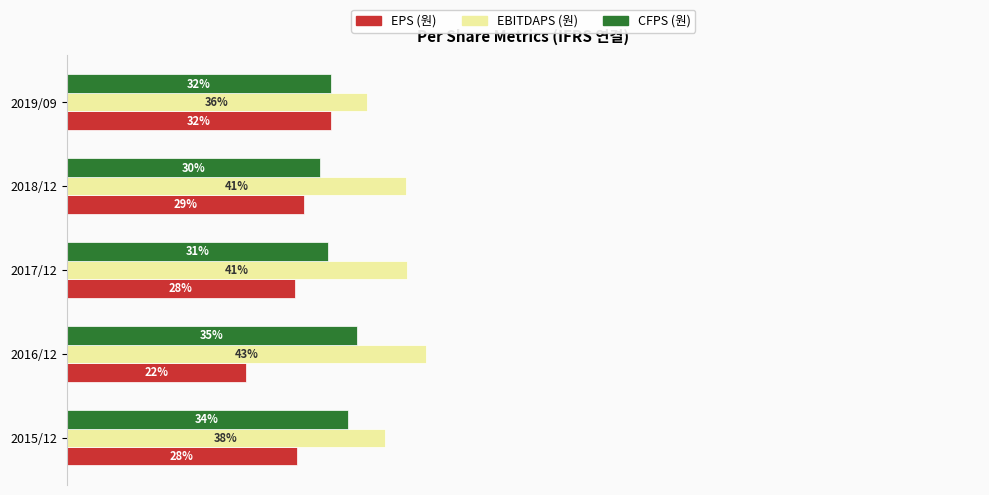

What are all the series names shown in the legend?

EPS (원), EBITDAPS (원), CFPS (원)